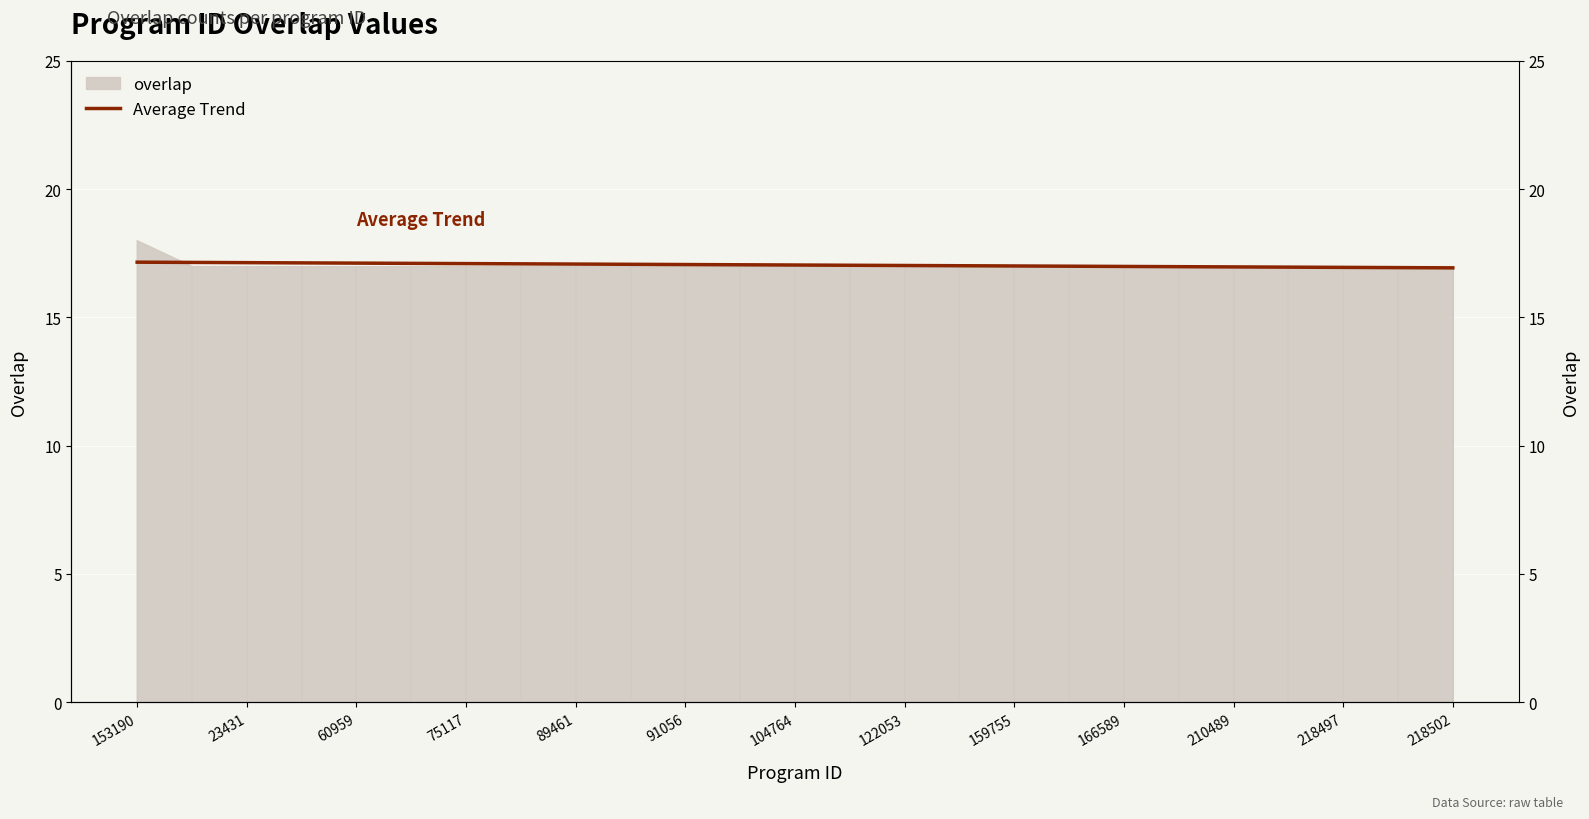

Which has a higher value, 75117 or 218497?

75117